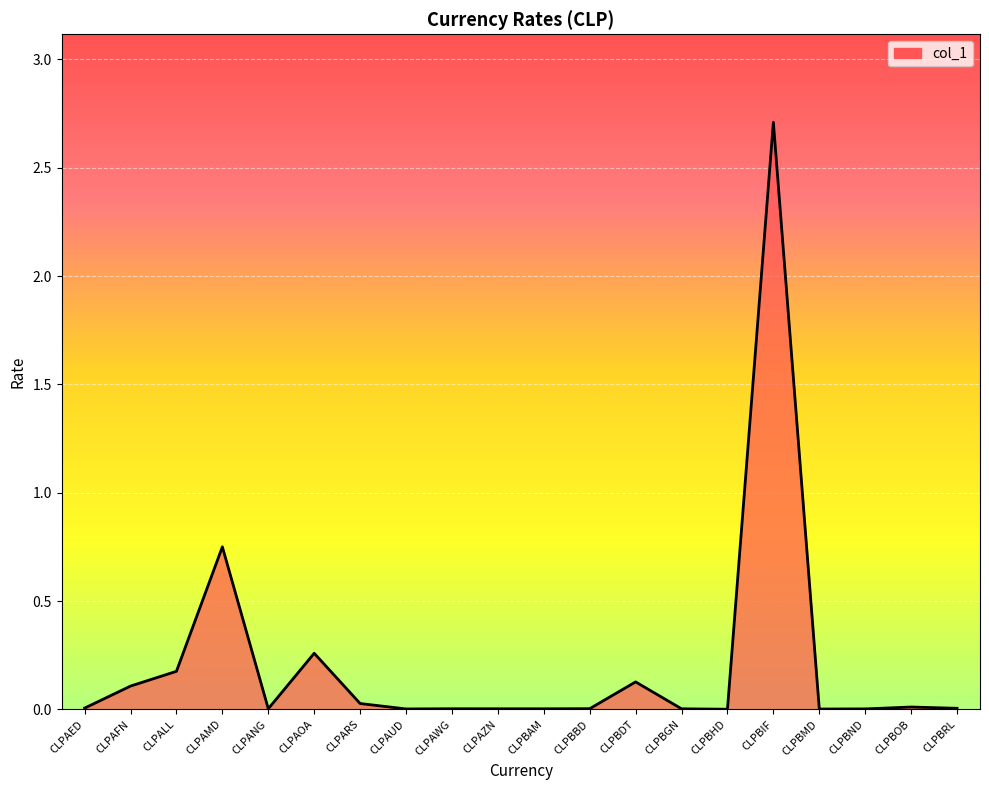

At which label is the value closest to 1?

CLPAMD